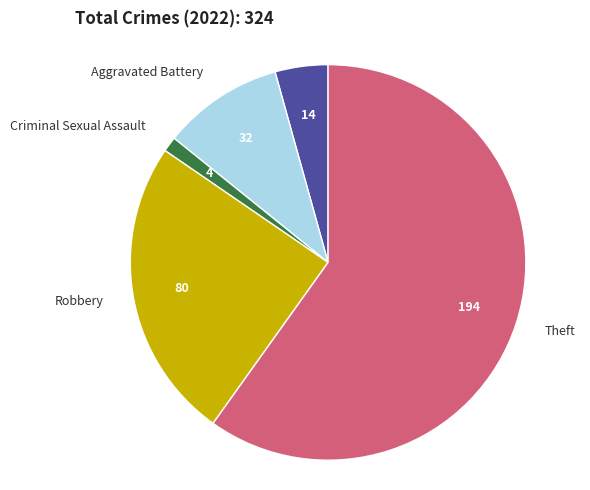

Is there a majority slice in this chart?

Yes